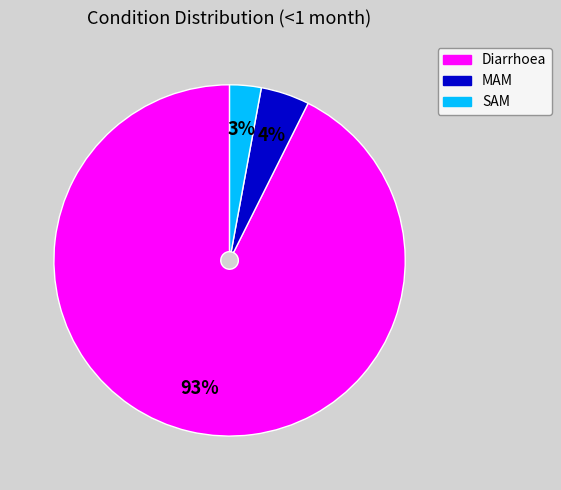

How many segments does this pie chart have?

3